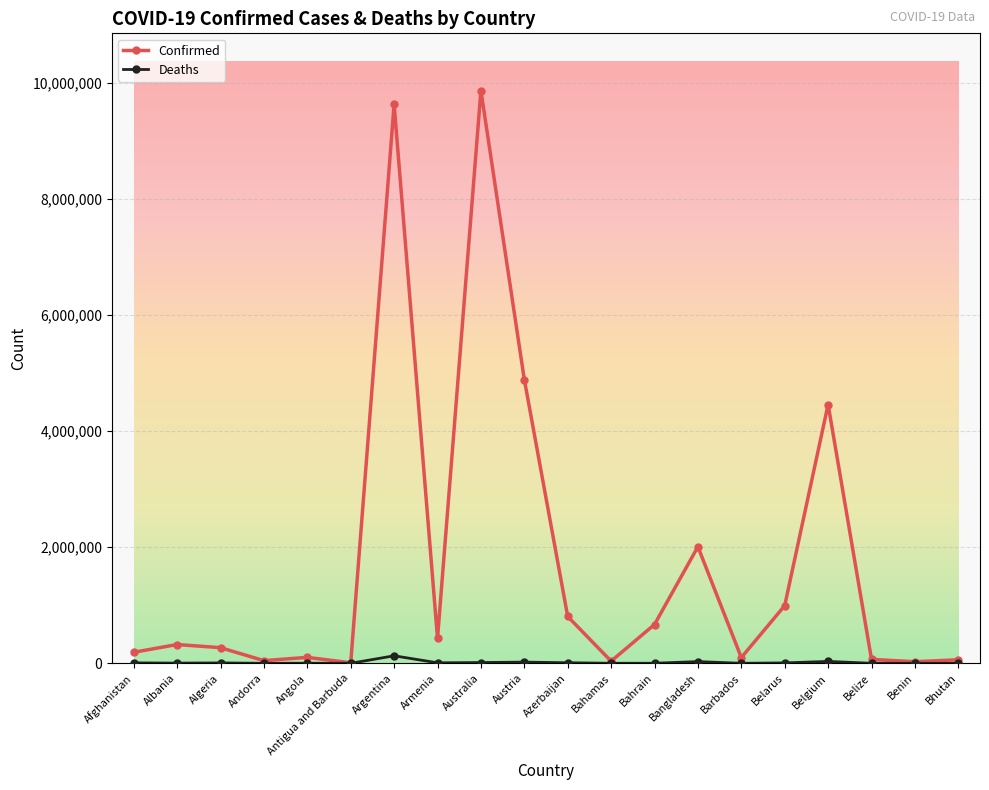

What is the difference between the maximum and minimum values in the Confirmed series?

9861873